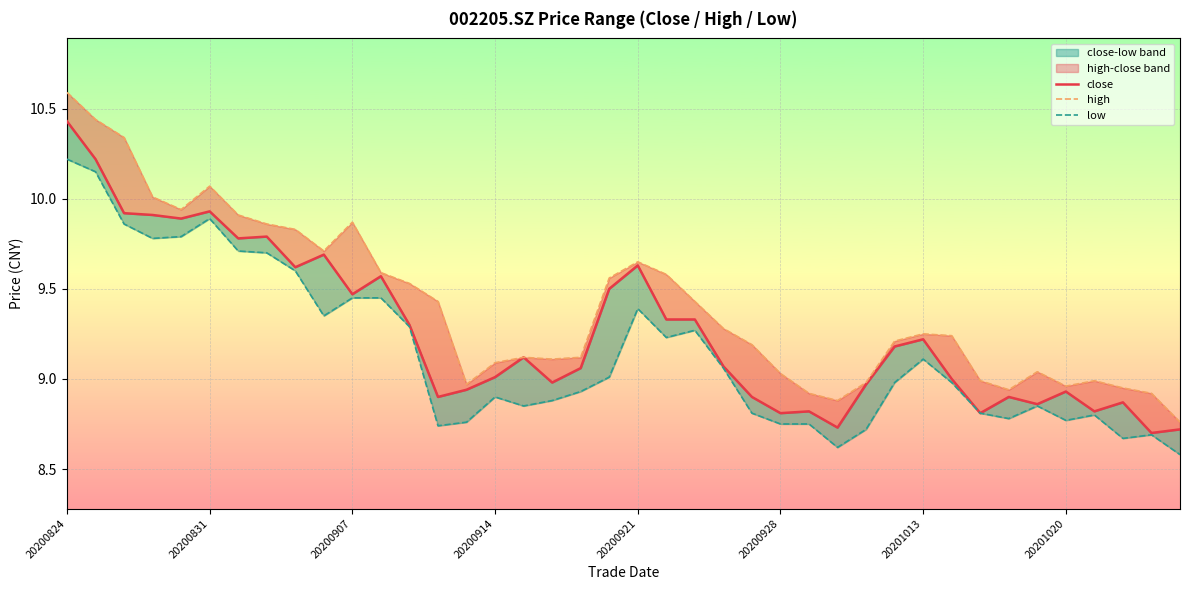

Which series has the largest total across all categories?

high